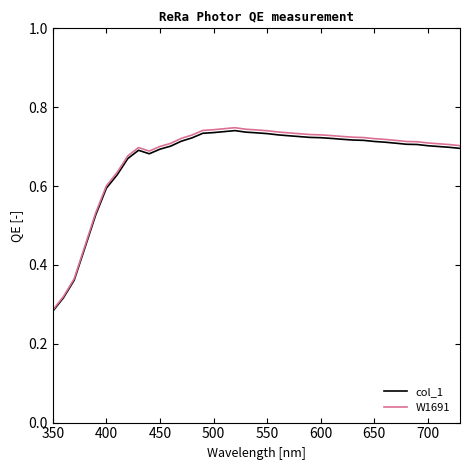

What is the sum of all W1691 values?

26.3